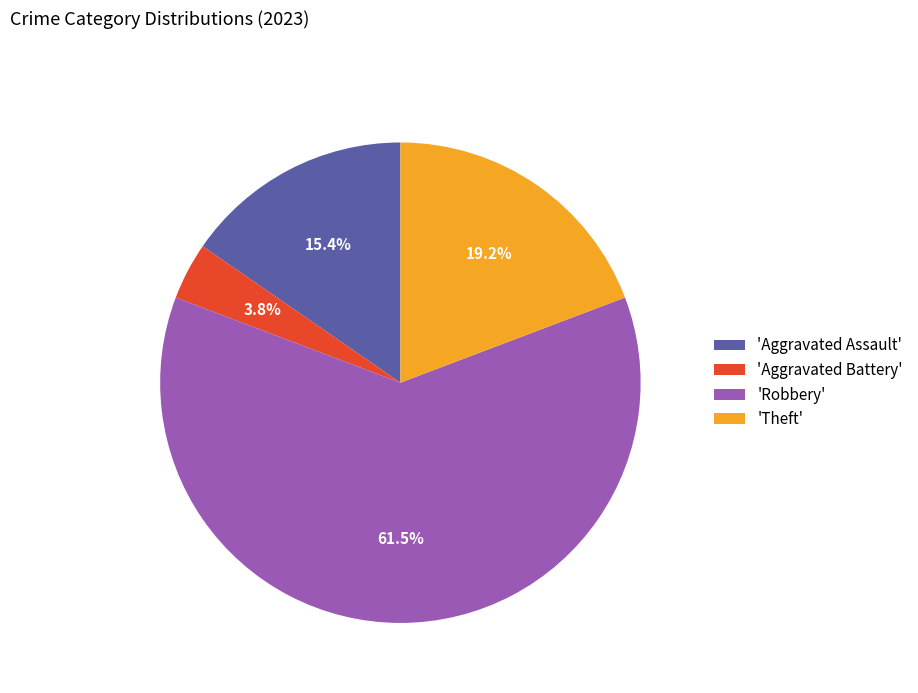

What is the total percentage of 'Aggravated Battery' and 'Robbery'?

65.4%